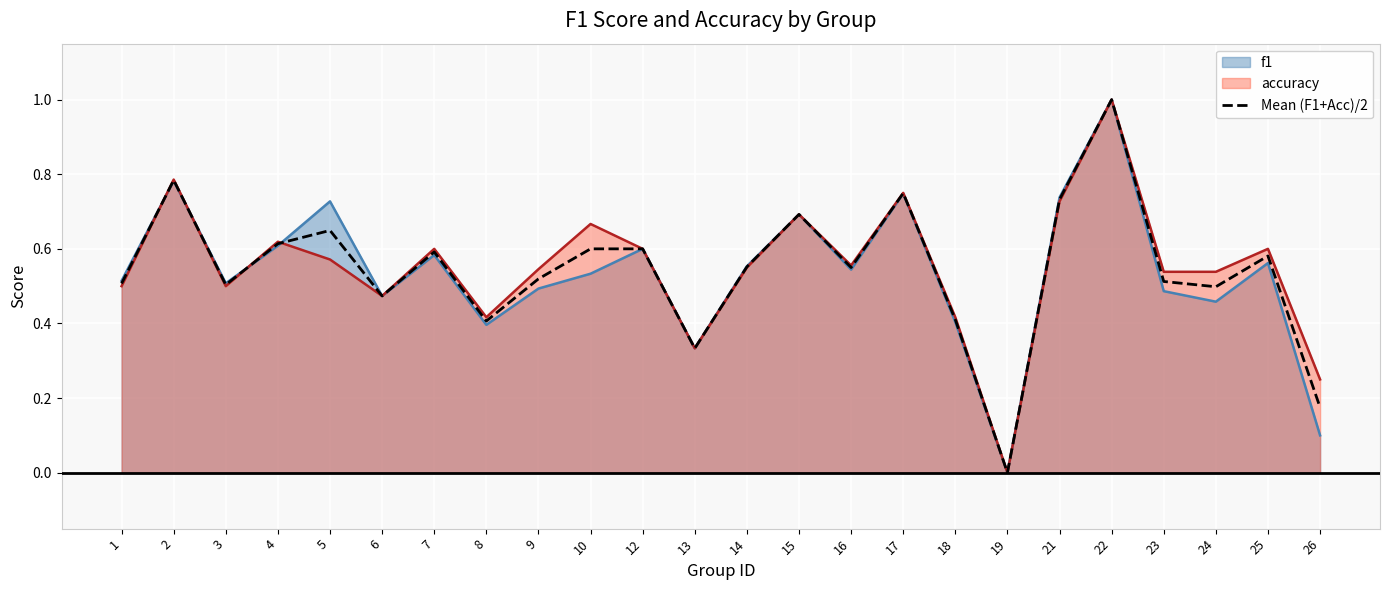

Reading left to right, transcribe all the data shown in this chart.

0.5	0.8	0.5	0.6	0.6	0.5	0.6	0.4	0.5	0.6	0.6	0.3	0.6	0.7	0.6	0.7	0.4	0.0	0.7	1.0	0.5	0.5	0.6	0.2